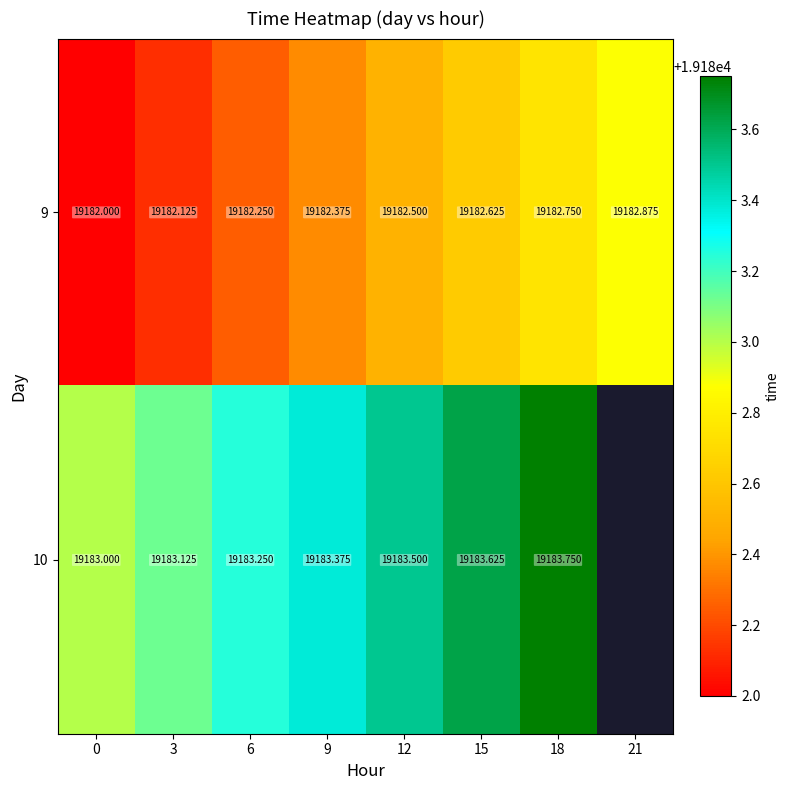

Is the value of 10 at 12 greater than the value of 9 at 15?

Yes